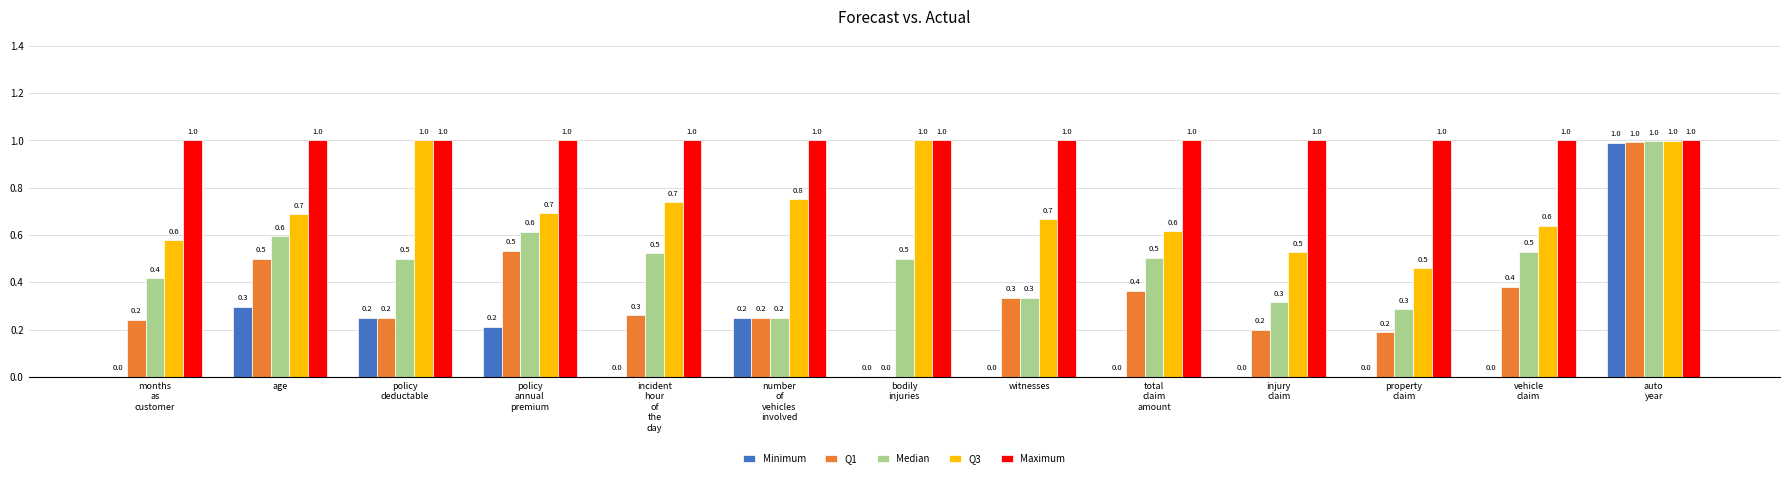

Which series has the largest total across all categories?

Maximum